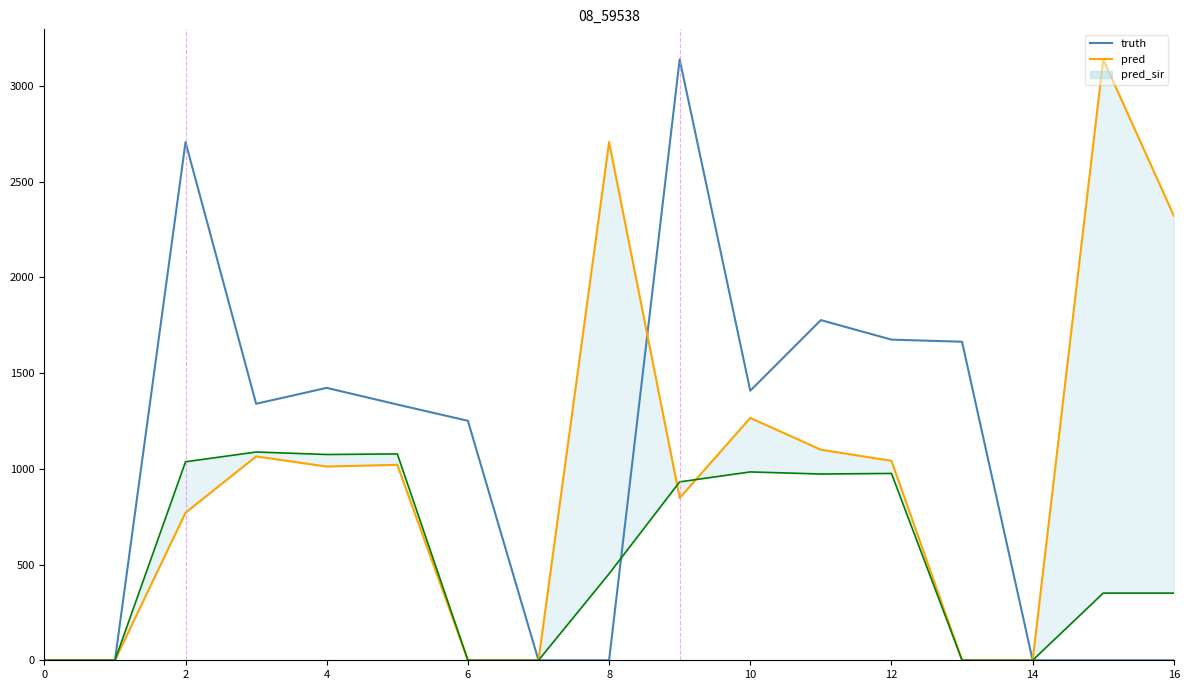

What is the difference between the truth values at 9 and 12?

1464